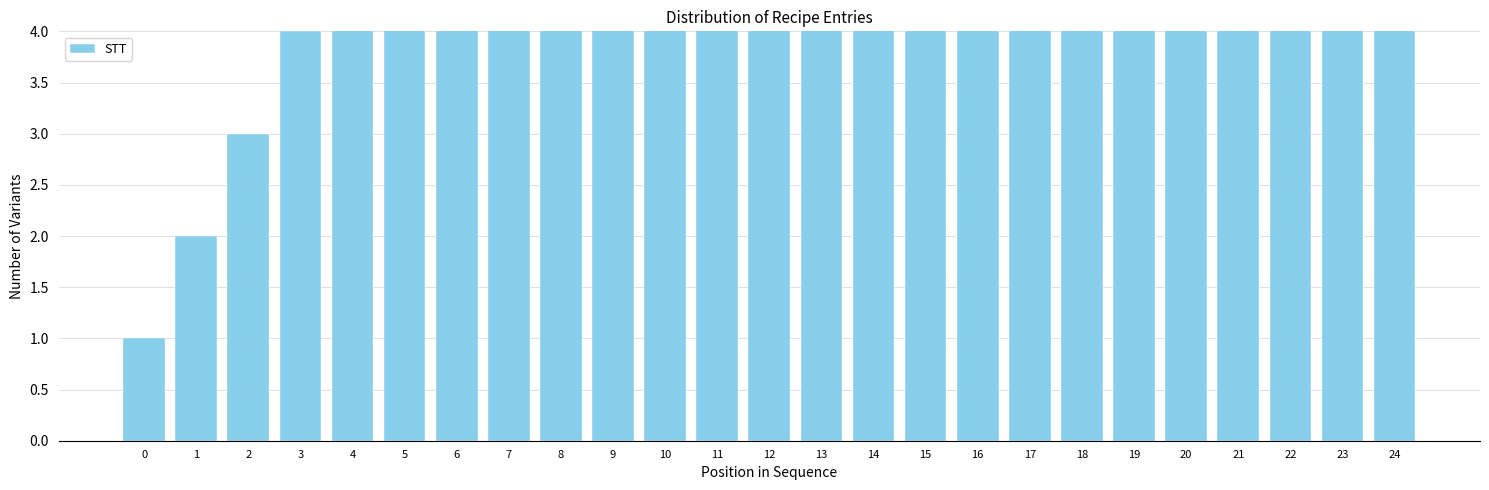

What is the greatest value displayed?

25